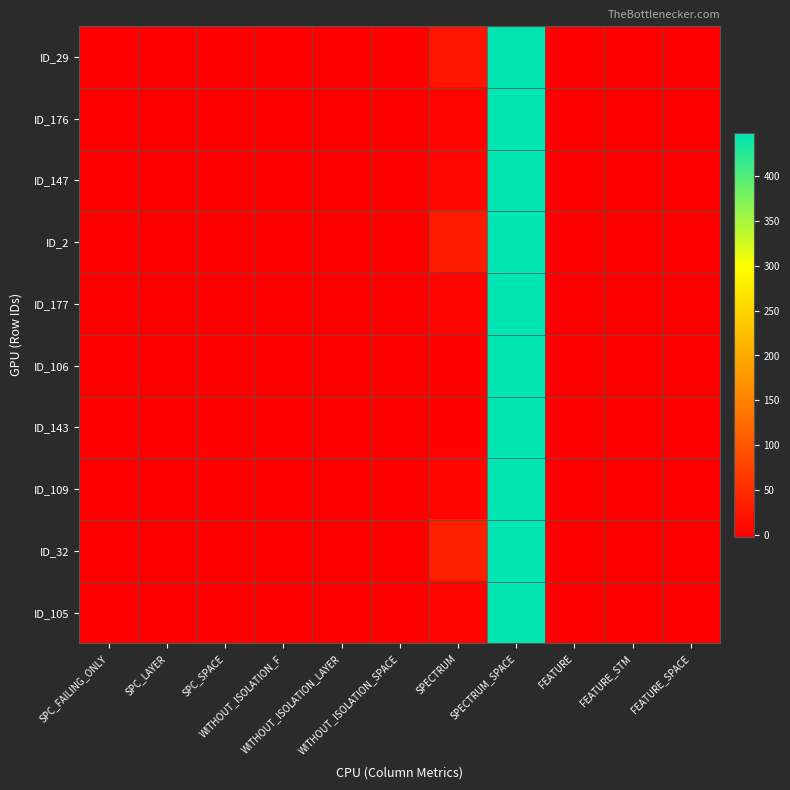

Which series has the largest range (max minus min)?

ID_29